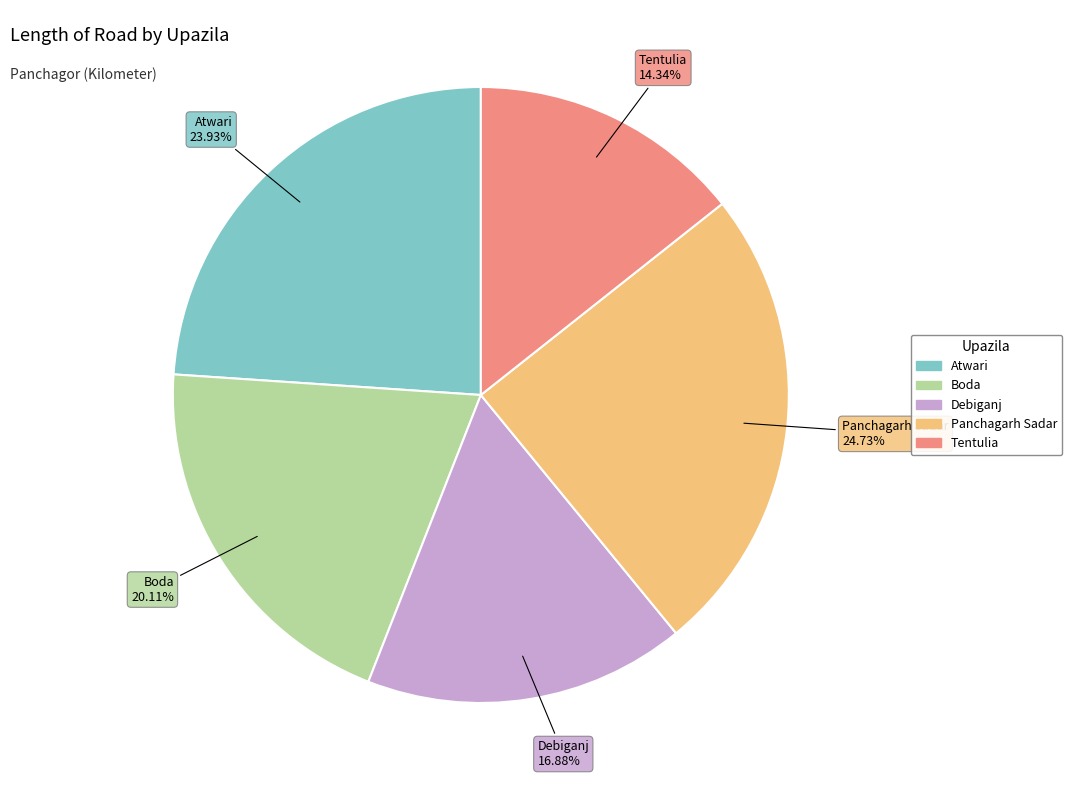

Approximately how many times larger is the value at Atwari compared to Tentulia?

1.7